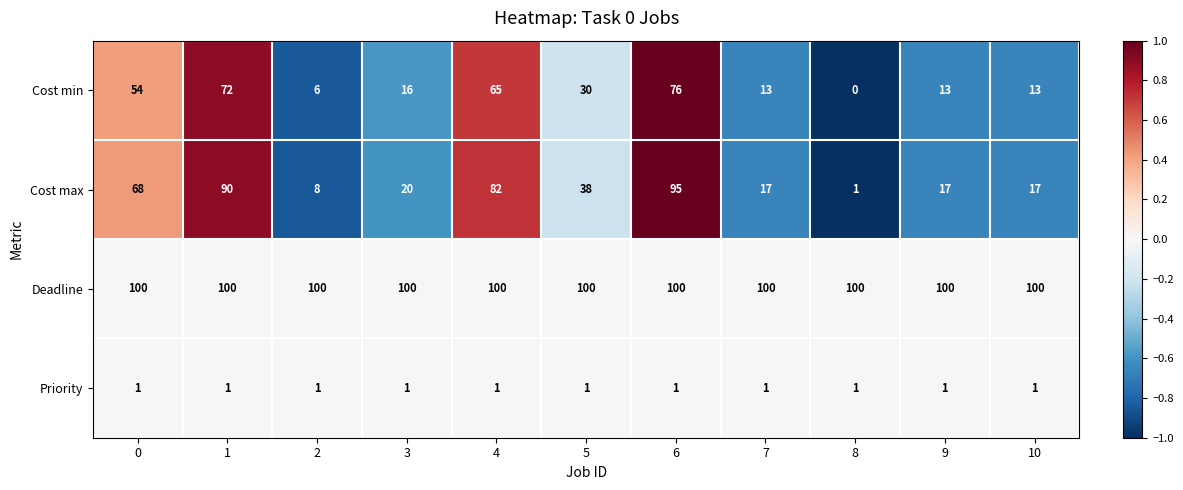

What is the average value of the Cost min series?

33